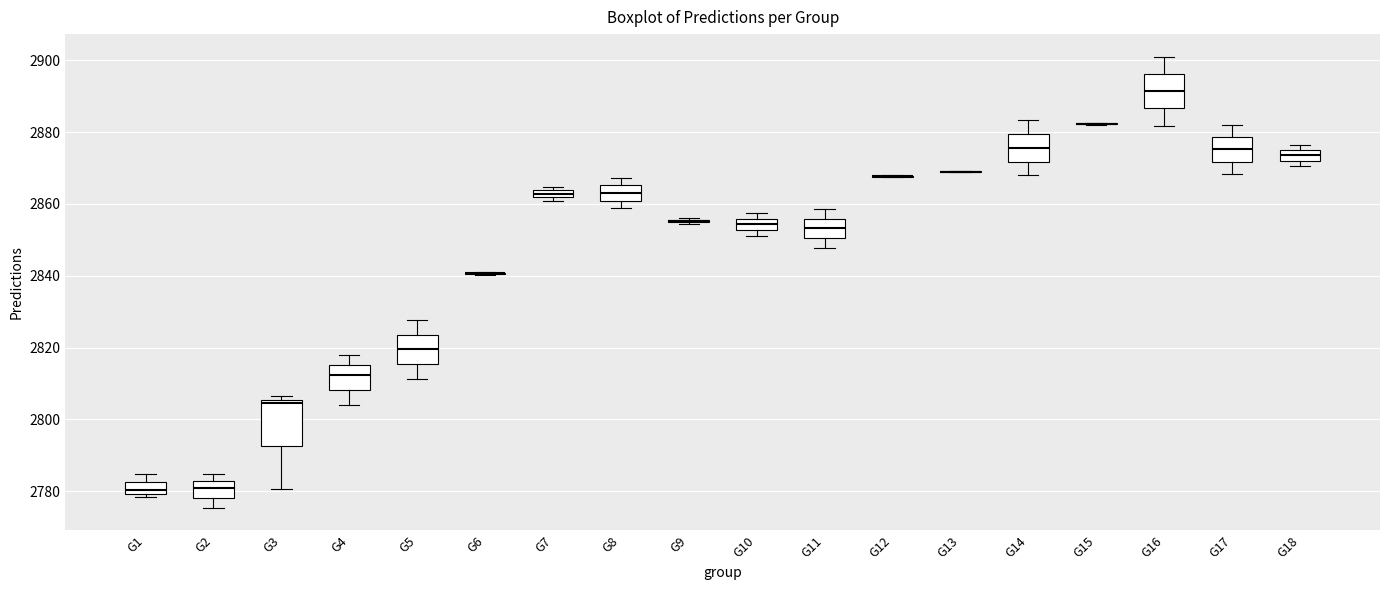

Which box is the tallest, from its lower edge to its upper edge?

G3